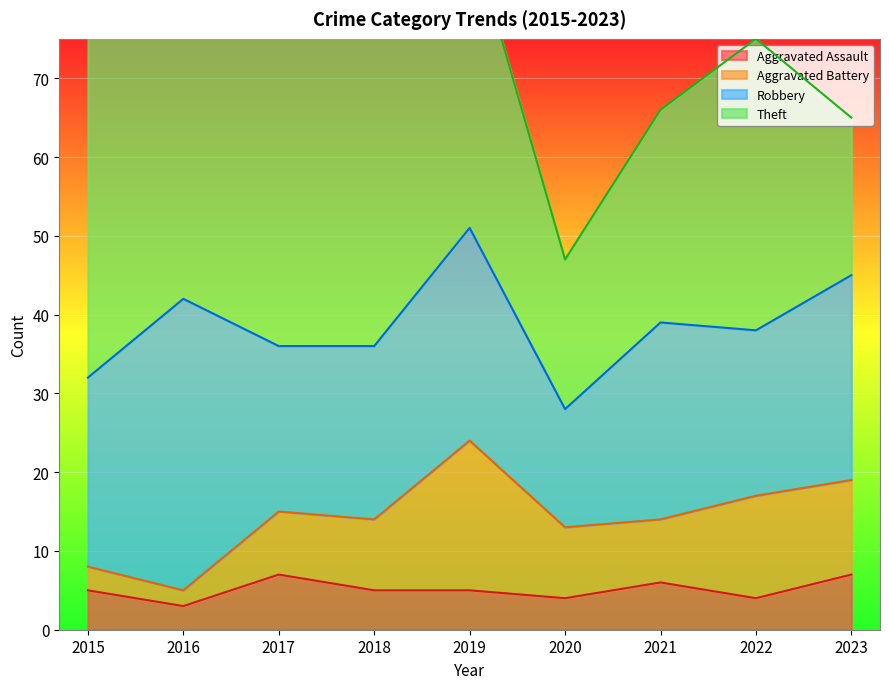

What is the difference between the Aggravated Assault values at 2019 and 2023?

2